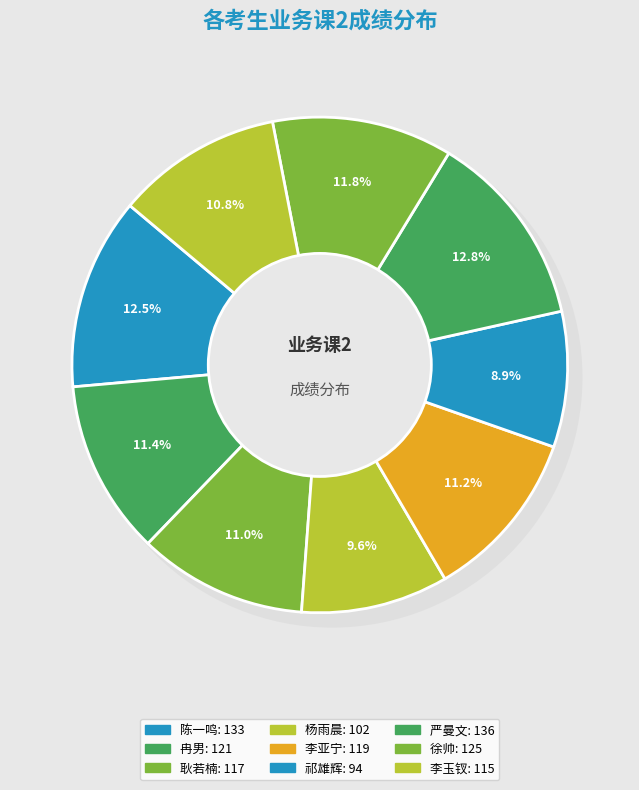

What percentage is the 杨雨晨 slice, to the nearest percent?

10%